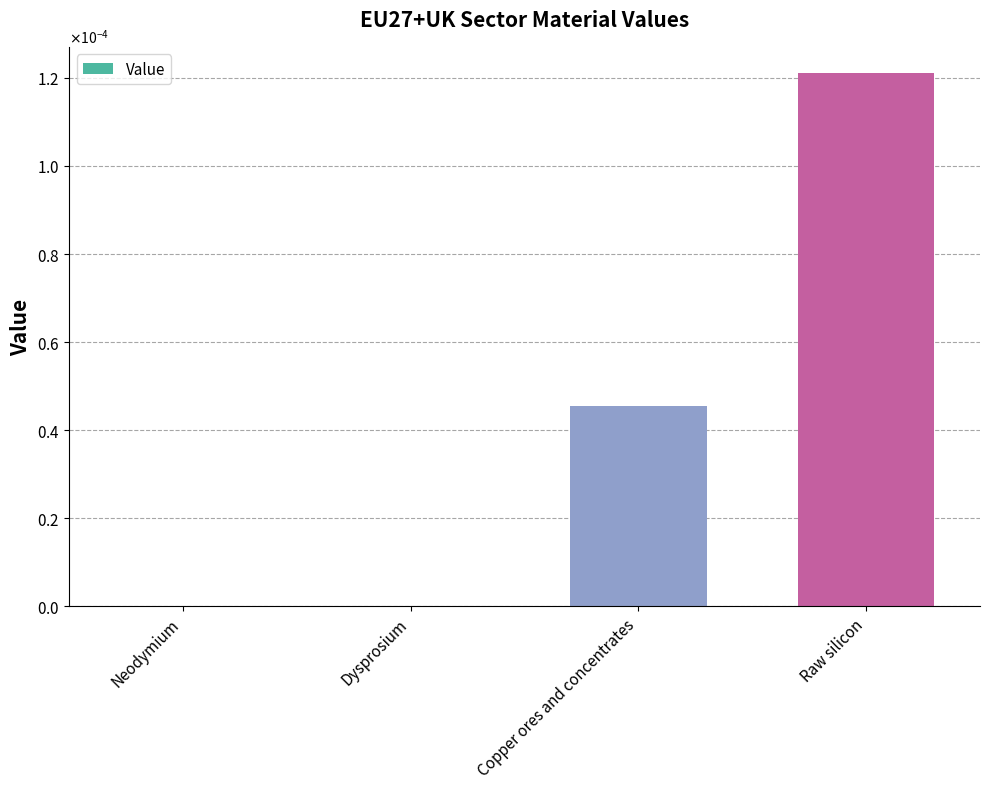

Rank the categories by value from lowest to highest.

Neodymium, Dysprosium, Copper ores and concentrates, Raw silicon